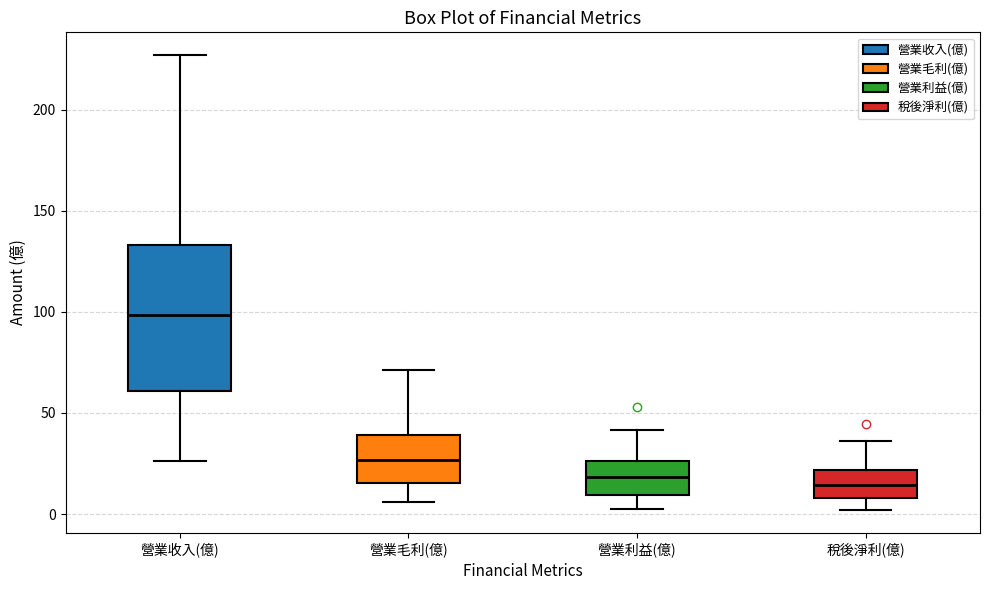

Where is the upper edge of the box for 營業毛利(億) on the y-axis? The values are not printed on the chart, so give them approximately, as read against the axis.

40